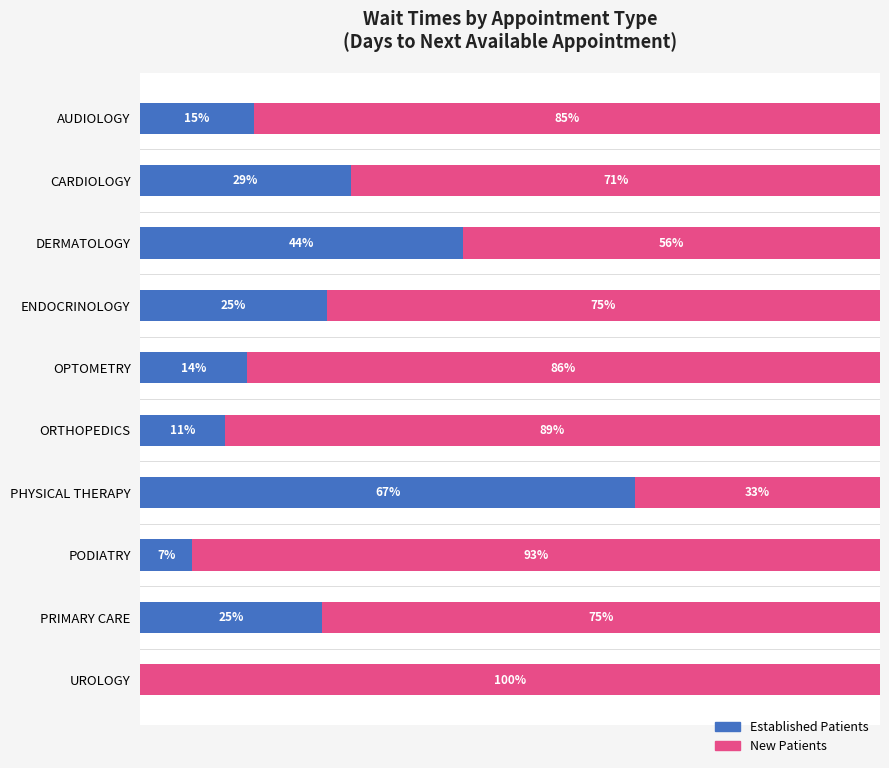

Where is Established Patients nearest to the value 33?

CARDIOLOGY